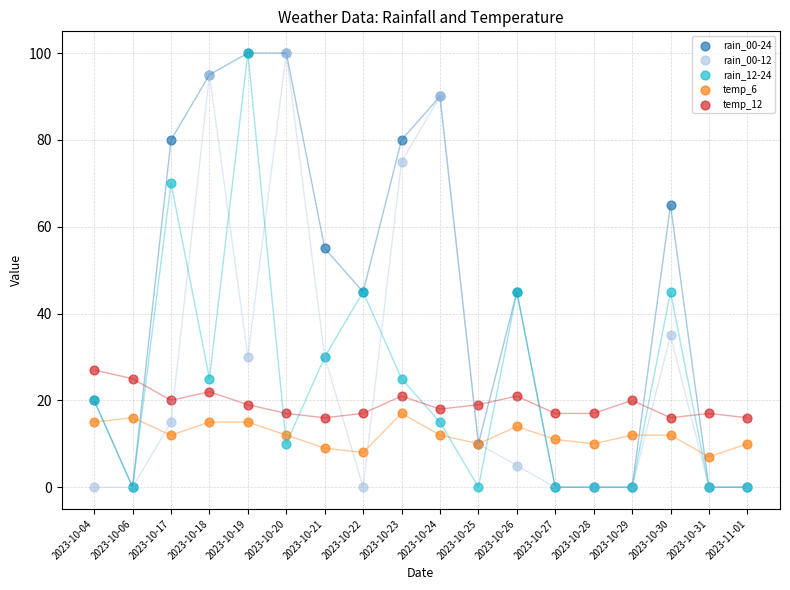

Which series has the largest Y range (max minus min)?

rain_00-24